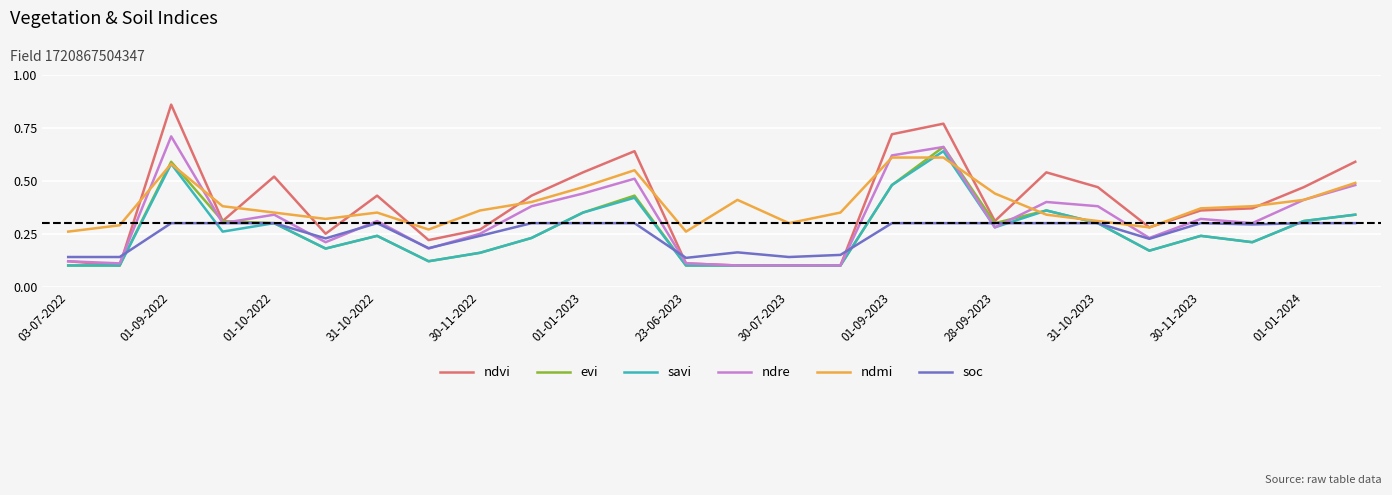

Which series has the widest spread of values?

ndvi